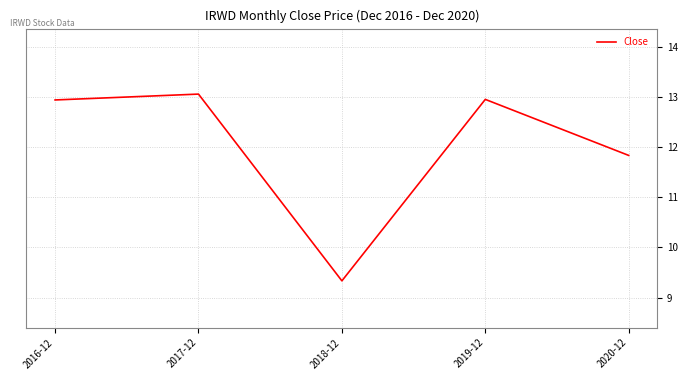

At which category does the data reach its first local peak?

2017-12